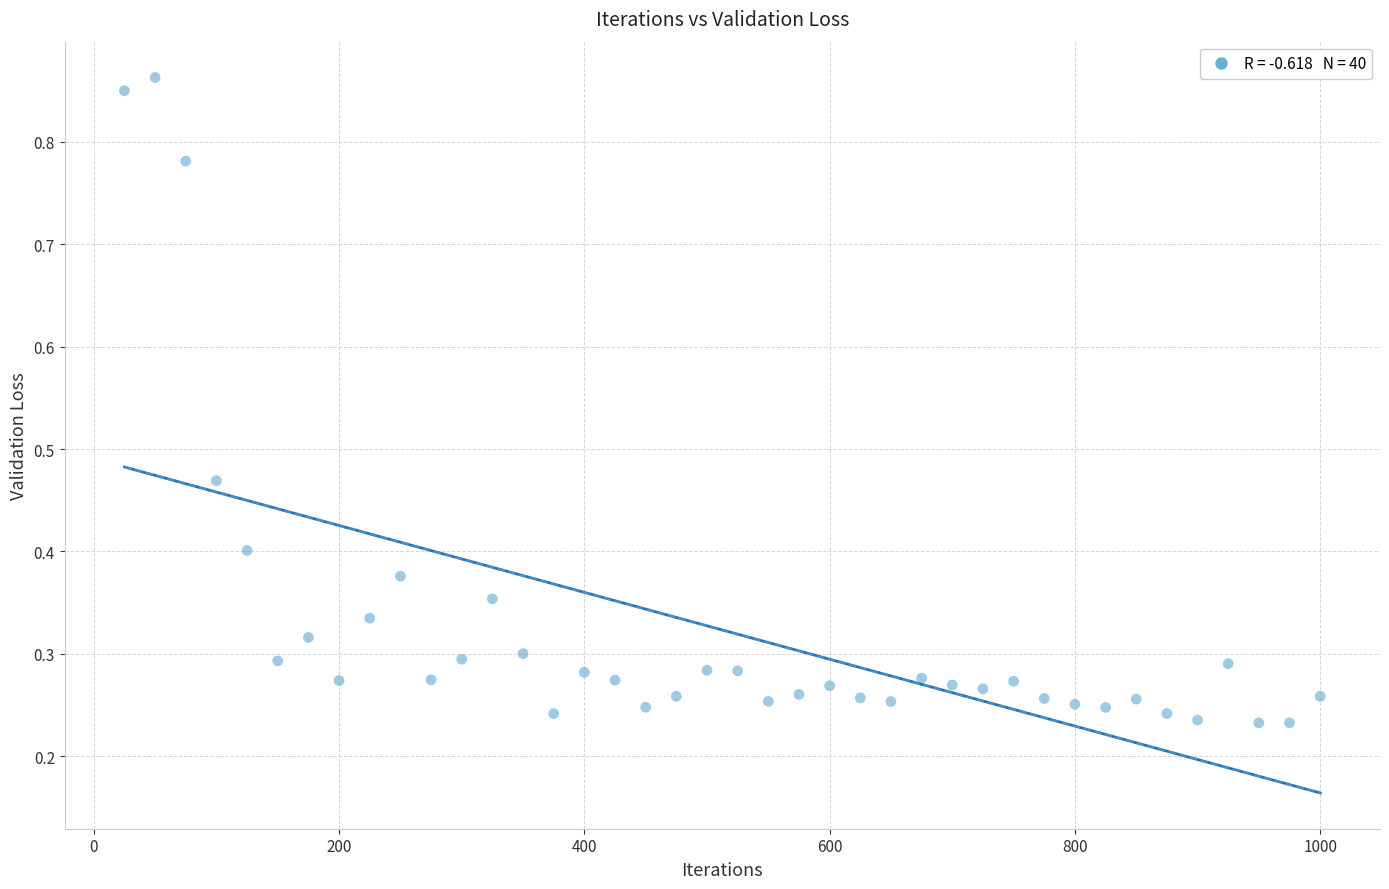

What is the range of X values (max minus min)?

975.0